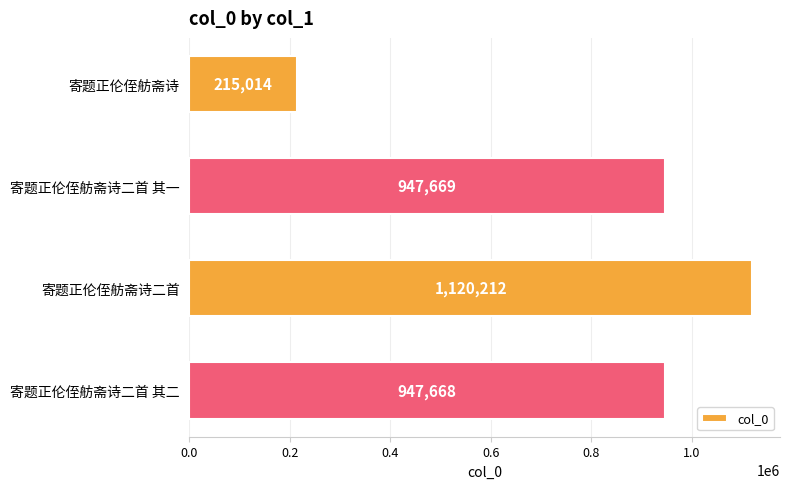

Which category has the highest value across all series?

寄题正伦侄舫斋诗二首